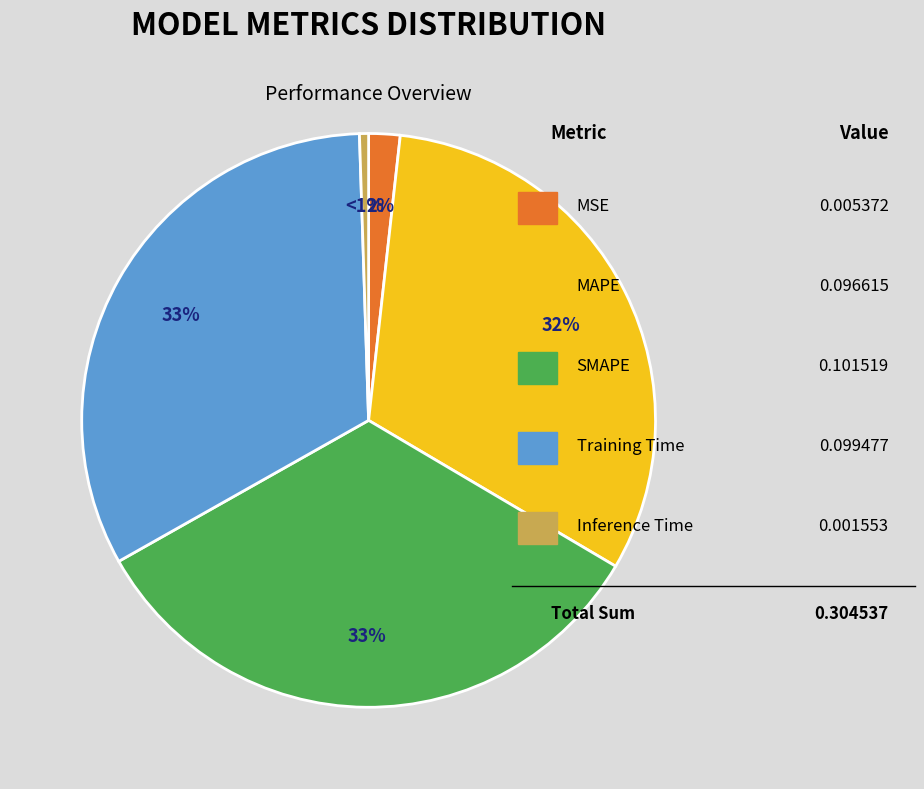

Is there any slice that represents more than half of the pie?

No